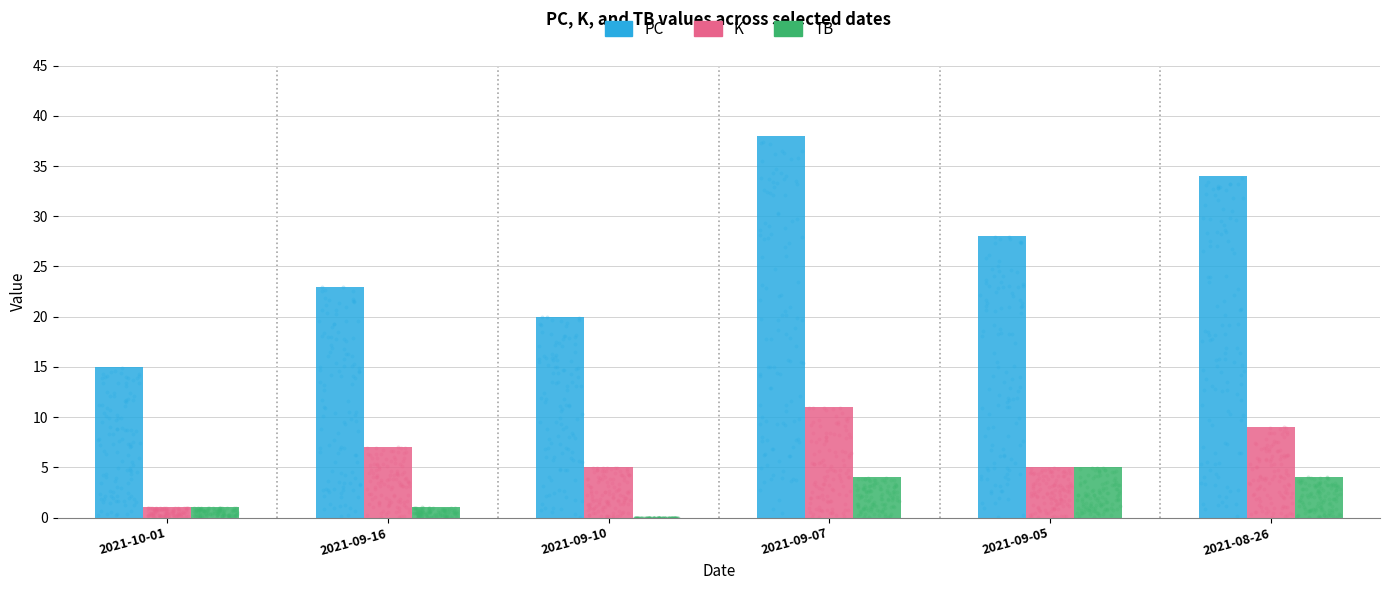

Which series reaches the maximum Y coordinate?

PC